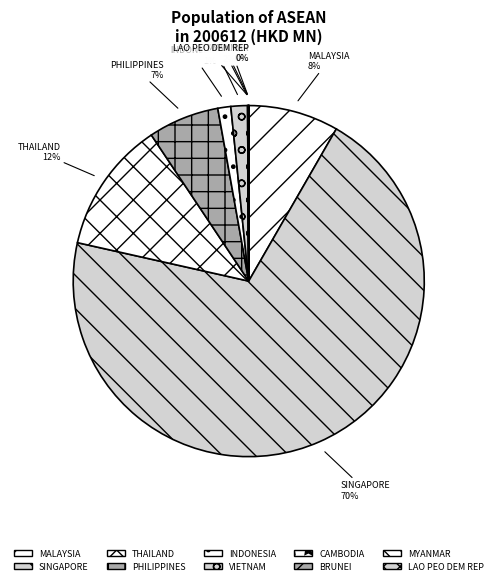

The CAMBODIA slice represents 0% of the pie. True or false?

True